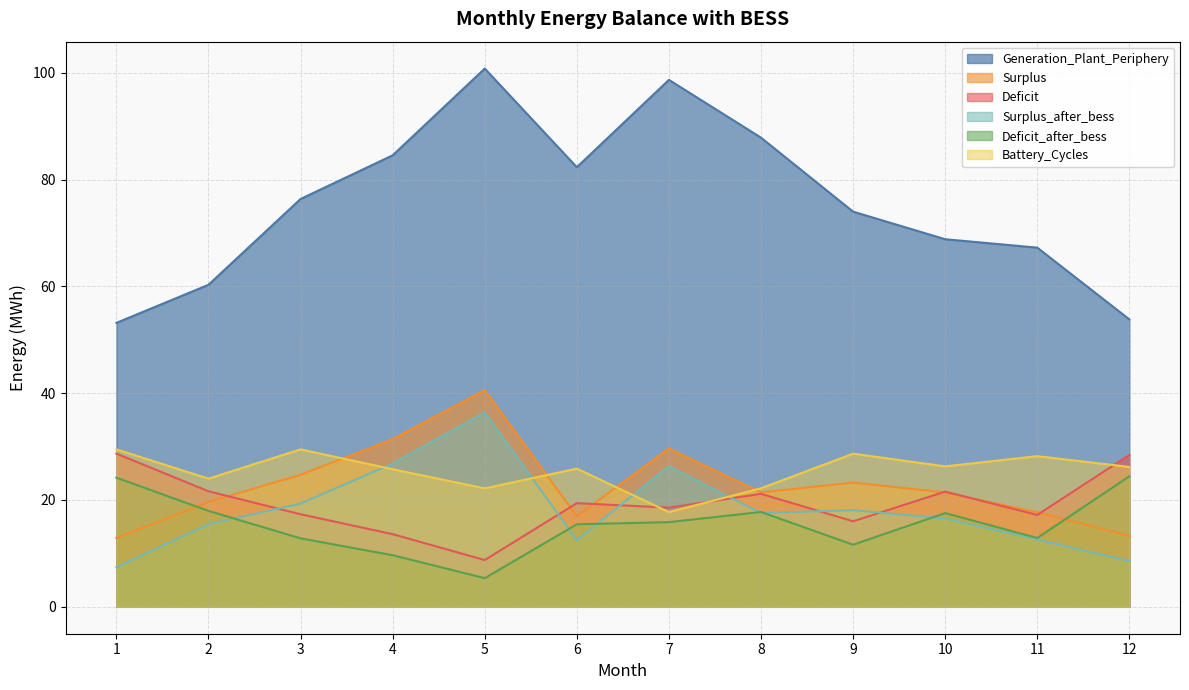

True or false: Surplus_after_bess has a value of 36.0 at 7.

False